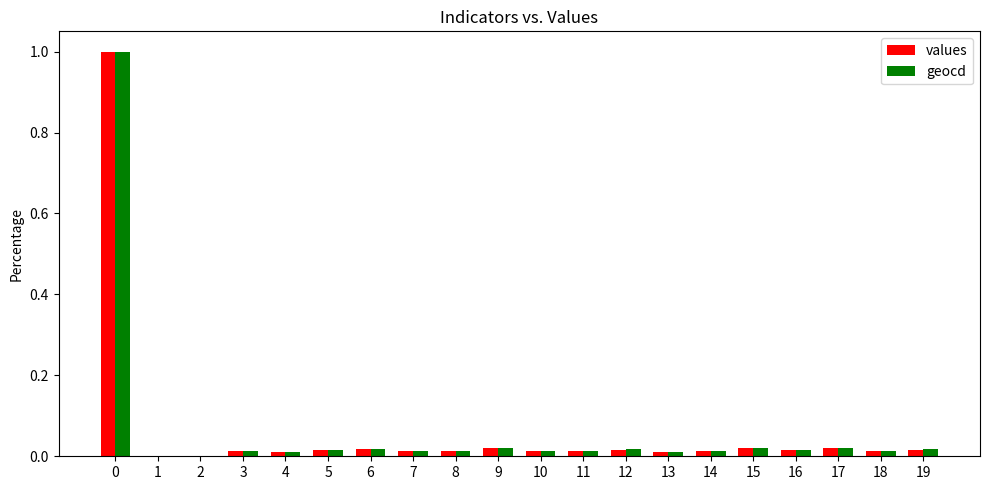

True or false: values has a value of 0.0 at 18.

True